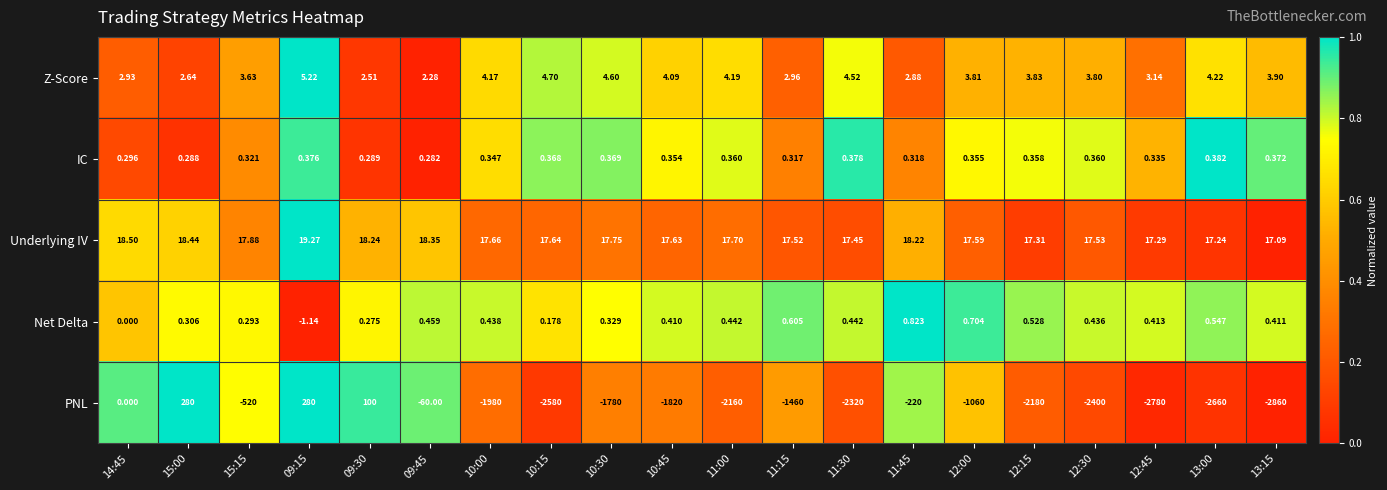

Rank the series by their maximum value, from lowest to highest.

IC, Net Delta, Z-Score, Underlying IV, PNL